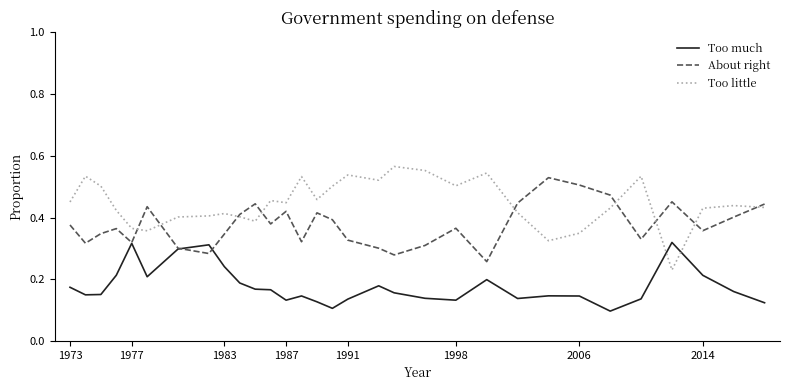

List the series in order of their overall mean, lowest first.

Too much, About right, Too little